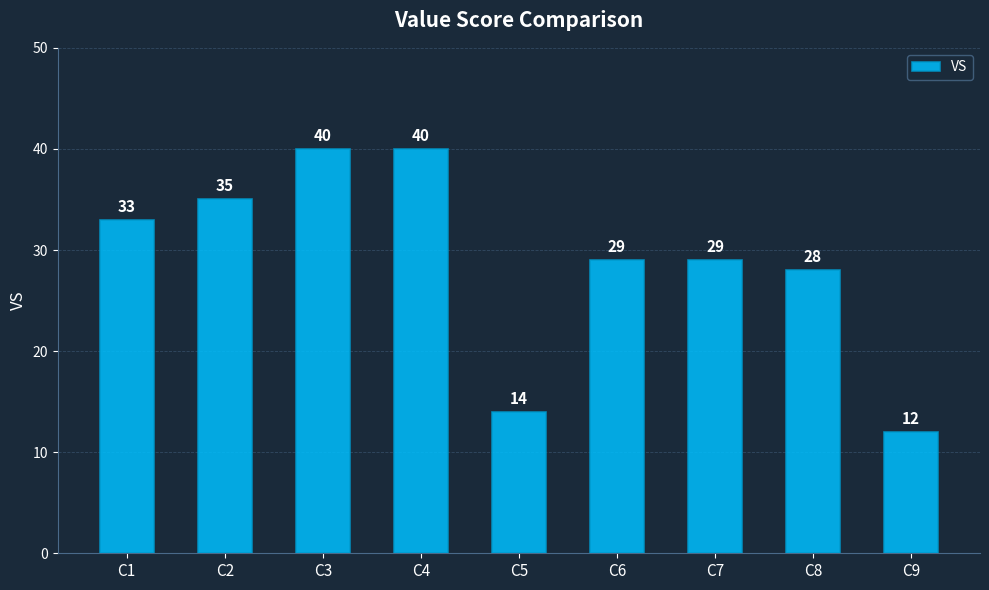

At which label is the value closest to 26?

C8